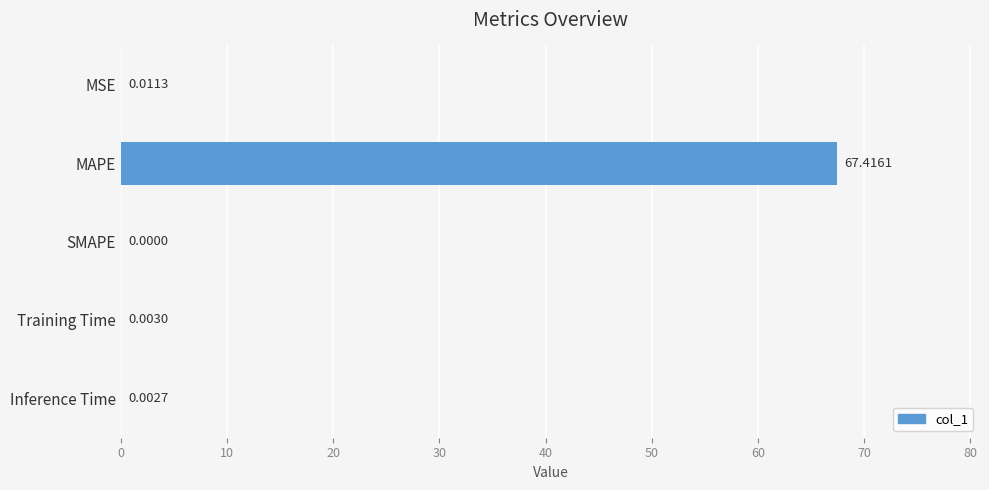

Between Inference Time and MAPE, which is larger?

MAPE